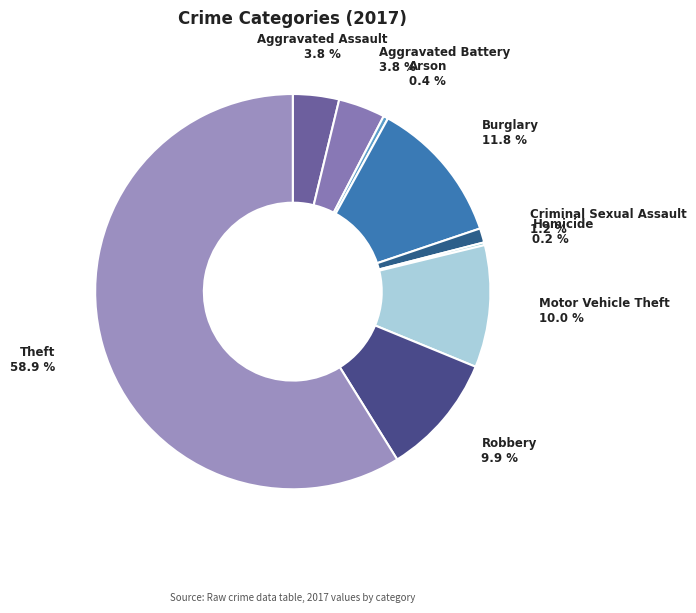

To the nearest percent, what percentage of the pie is Criminal Sexual Assault?

1%